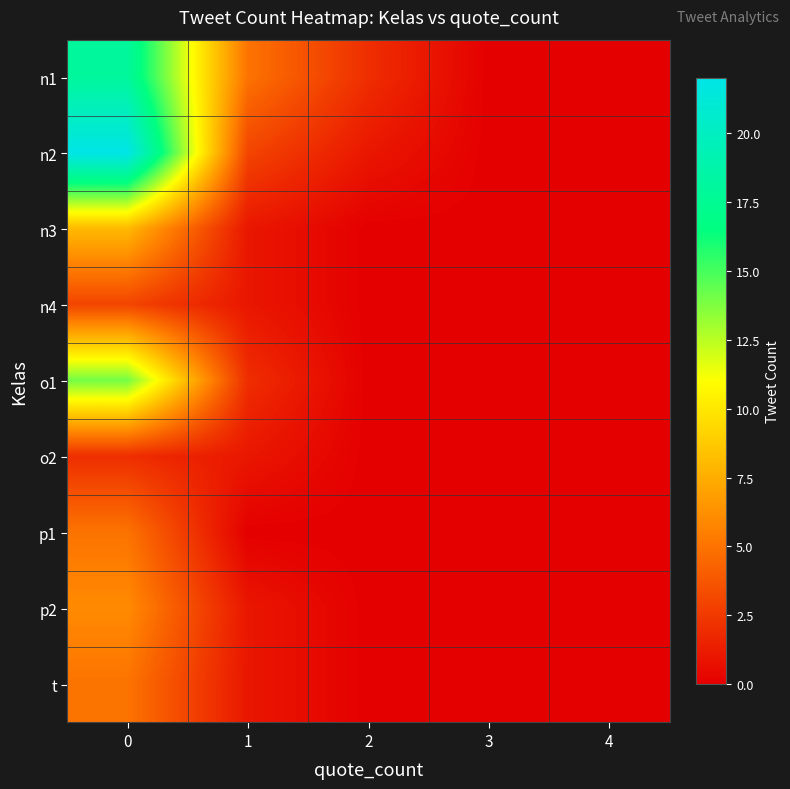

List the series in order of their peak value, lowest first.

o2, n4, p1, t, p2, n3, o1, n1, n2